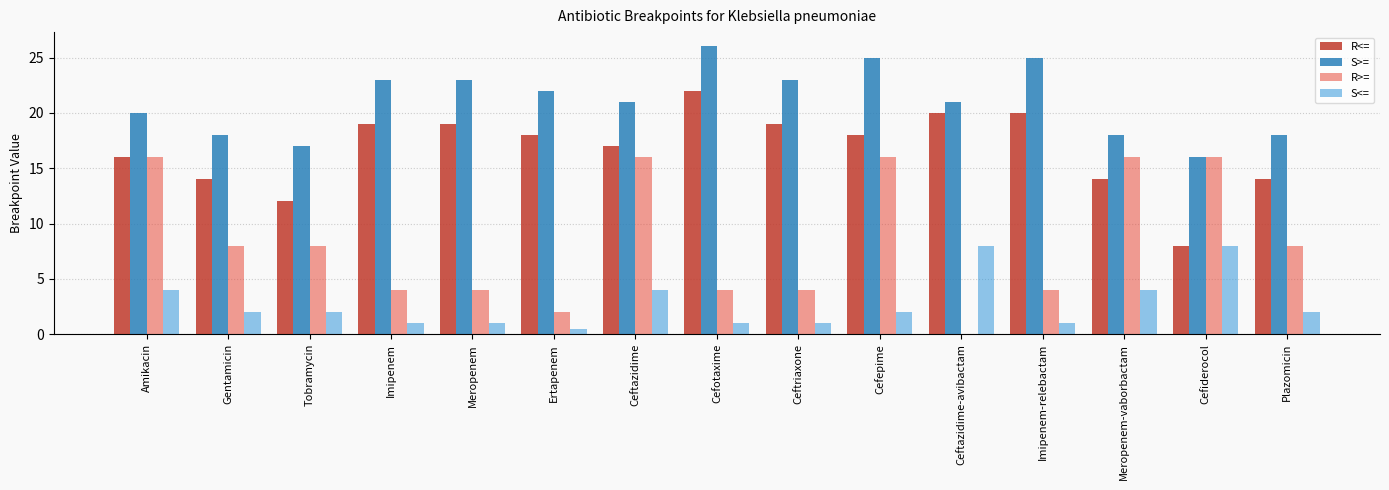

Which series has the widest spread of values?

R>=